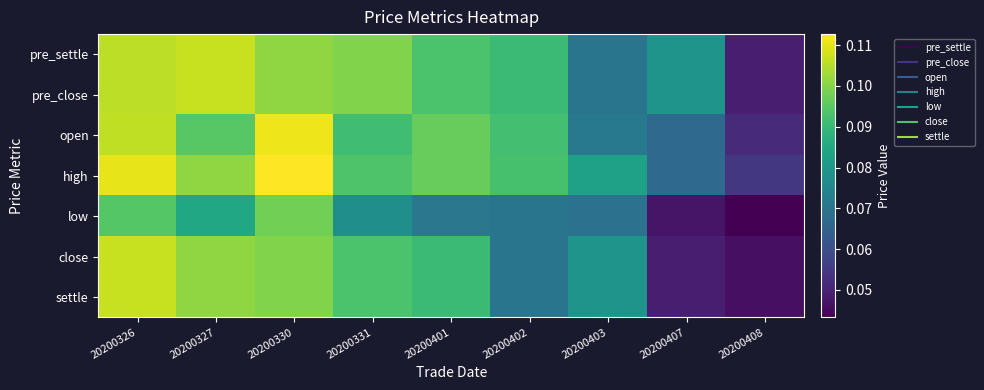

Reading left to right, what are all the values shown in this chart?

pre_settle: 20200326=0.1	20200327=0.1	20200330=0.1	20200331=0.1	20200401=0.1	20200402=0.1	20200403=0.1	20200407=0.1	20200408=0.0
pre_close: 20200326=0.1	20200327=0.1	20200330=0.1	20200331=0.1	20200401=0.1	20200402=0.1	20200403=0.1	20200407=0.1	20200408=0.0
open: 20200326=0.1	20200327=0.1	20200330=0.1	20200331=0.1	20200401=0.1	20200402=0.1	20200403=0.1	20200407=0.1	20200408=0.1
high: 20200326=0.1	20200327=0.1	20200330=0.1	20200331=0.1	20200401=0.1	20200402=0.1	20200403=0.1	20200407=0.1	20200408=0.1
low: 20200326=0.1	20200327=0.1	20200330=0.1	20200331=0.1	20200401=0.1	20200402=0.1	20200403=0.1	20200407=0.0	20200408=0.0
close: 20200326=0.1	20200327=0.1	20200330=0.1	20200331=0.1	20200401=0.1	20200402=0.1	20200403=0.1	20200407=0.0	20200408=0.0
settle: 20200326=0.1	20200327=0.1	20200330=0.1	20200331=0.1	20200401=0.1	20200402=0.1	20200403=0.1	20200407=0.0	20200408=0.0